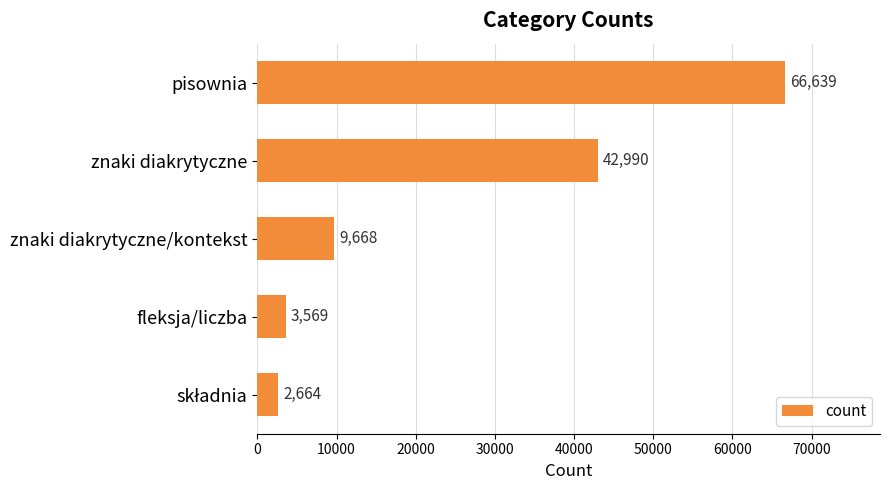

Reading top to bottom, extract all data points from this chart.

66639	42990	9668	3569	2664